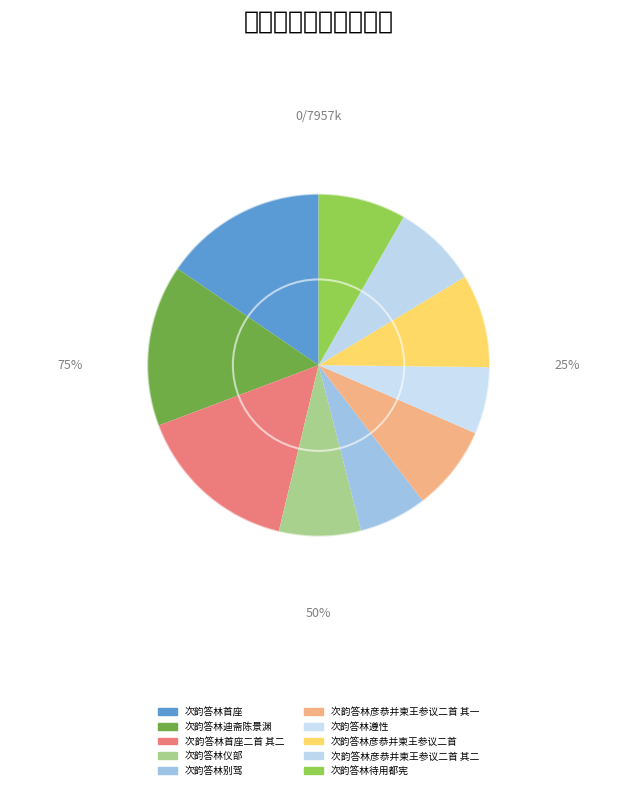

What is the ratio of the value at 次韵答林遵性 to the value at 次韵答林别驾?

1.0